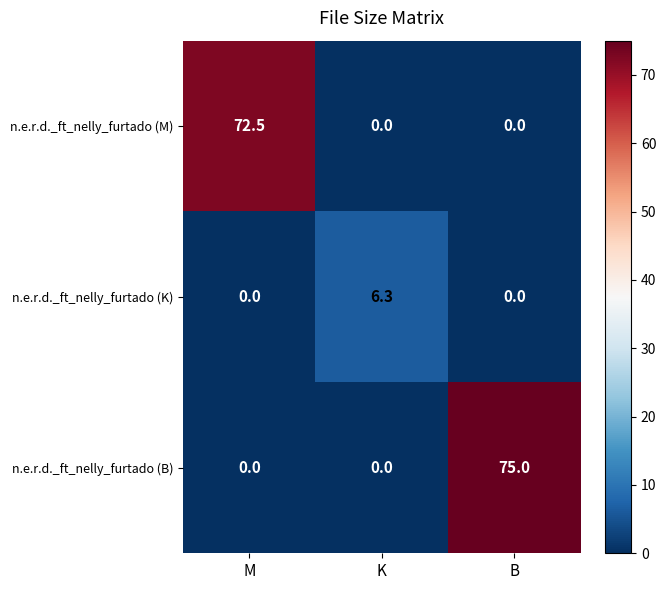

The n.e.r.d._ft_nelly_furtado (B) series shows 75.0 at B. True or false?

True